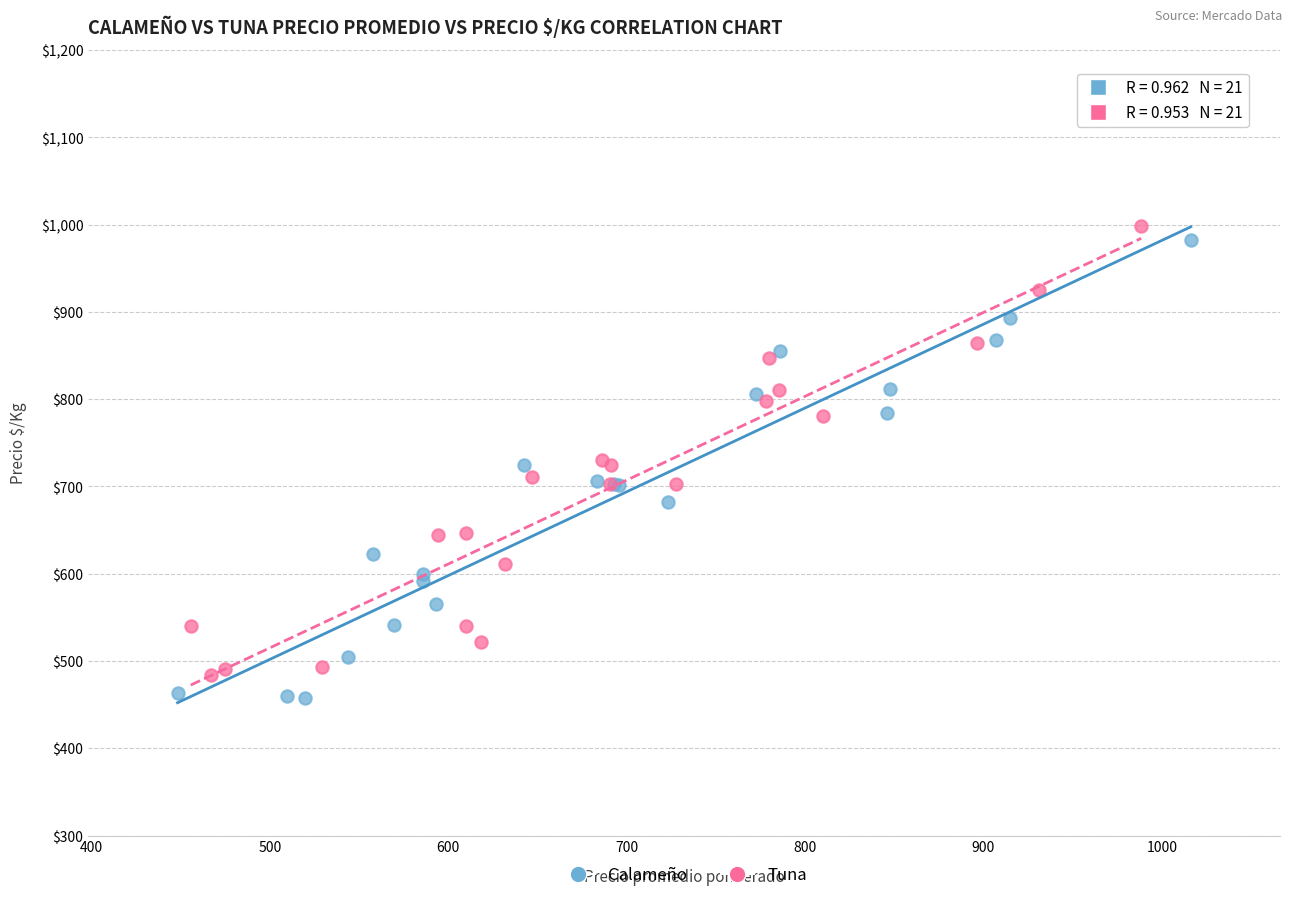

What are all the series names shown in the legend?

Calameño, Tuna